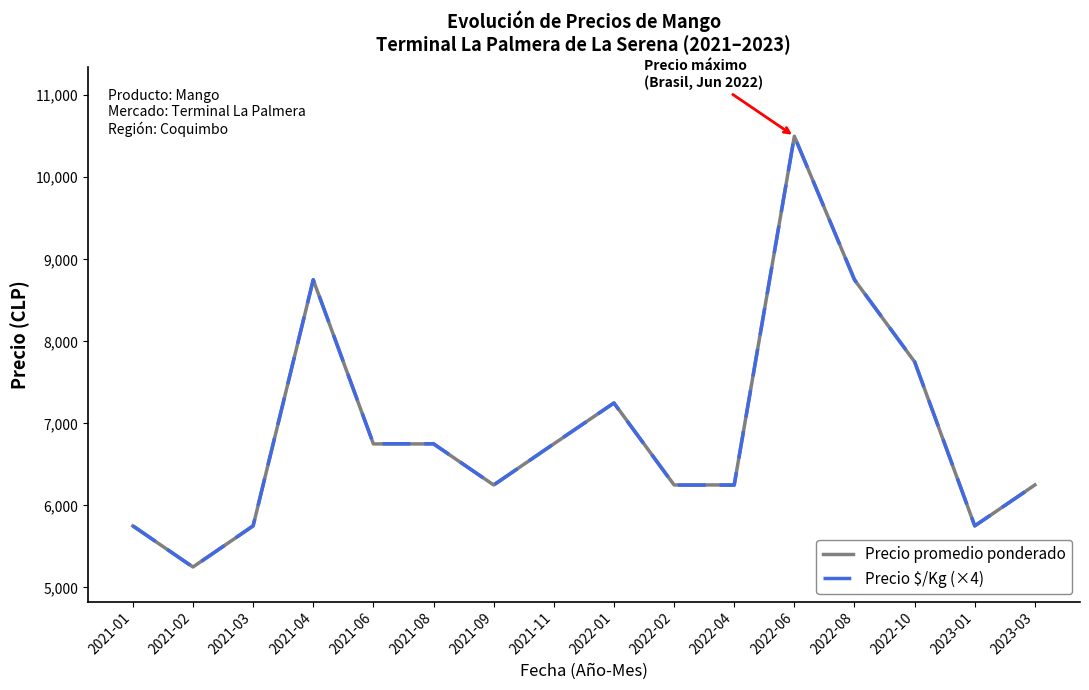

Which category has the lowest value across all series?

2021-02